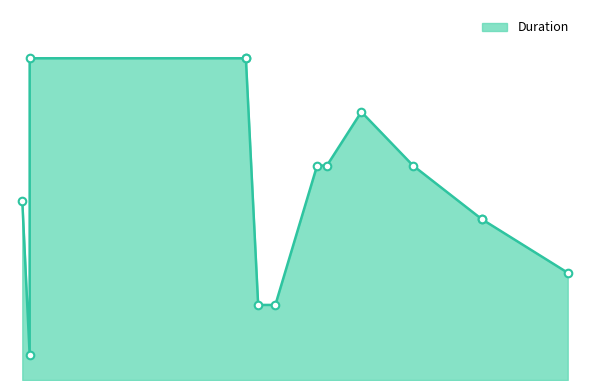

What is the ratio of the value at 2016-08-26 to the value at 2016-08-30?

1.0